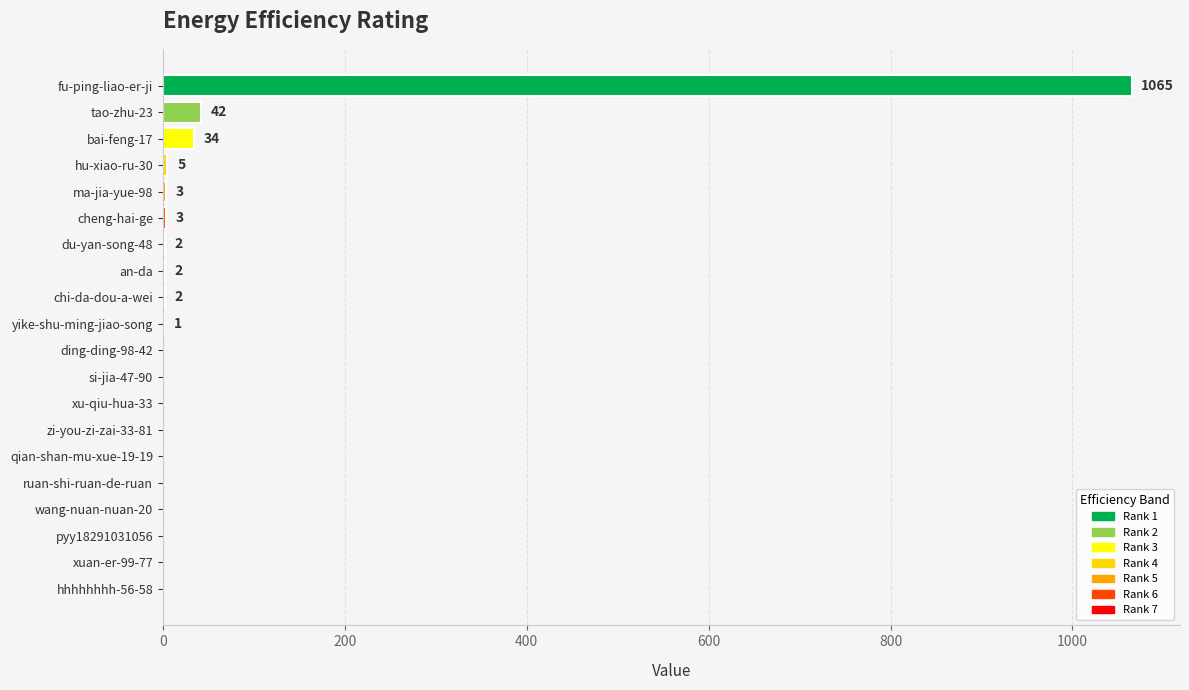

What is the sum of all values?

1159